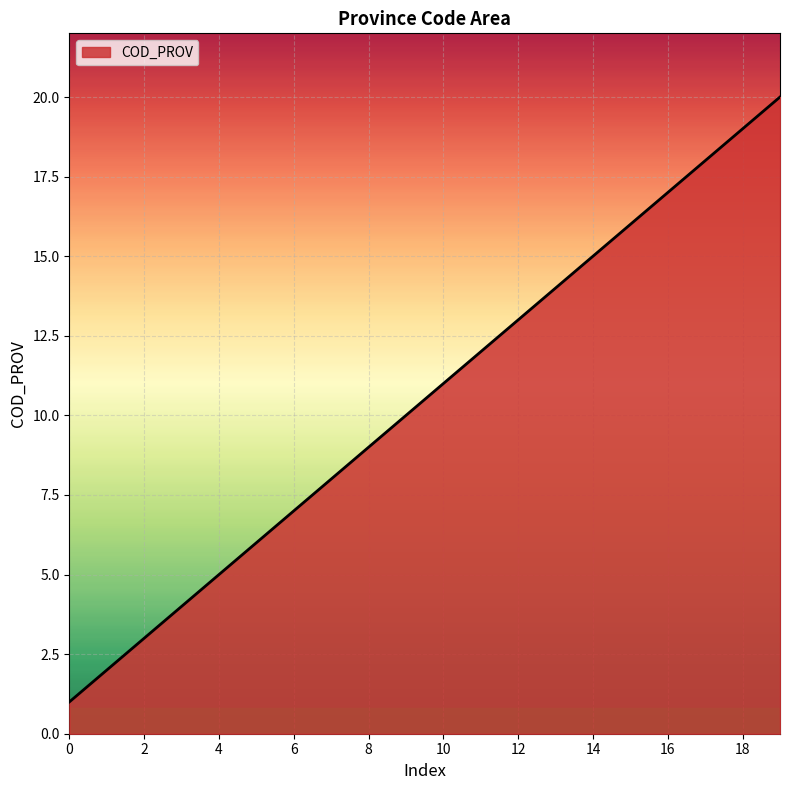

What is the greatest value displayed?

20